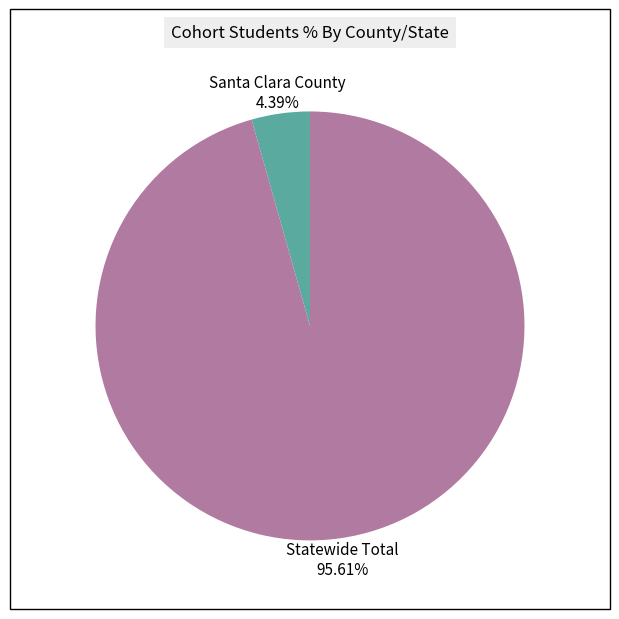

What percentage is the Statewide Total slice, to the nearest percent?

96%